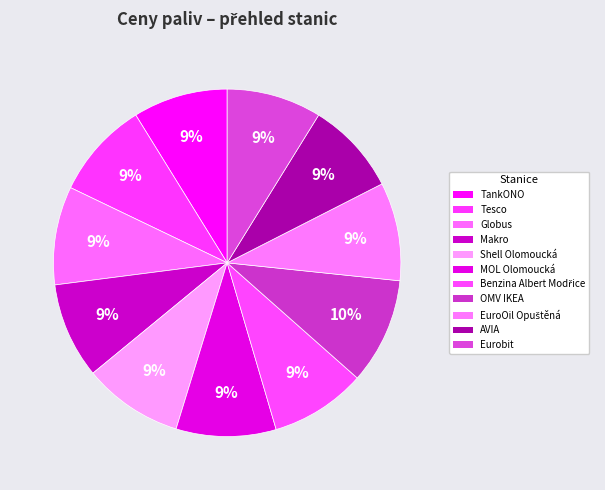

What is the change in value from OMV IKEA to EuroOil Opuštěná?

-3.0